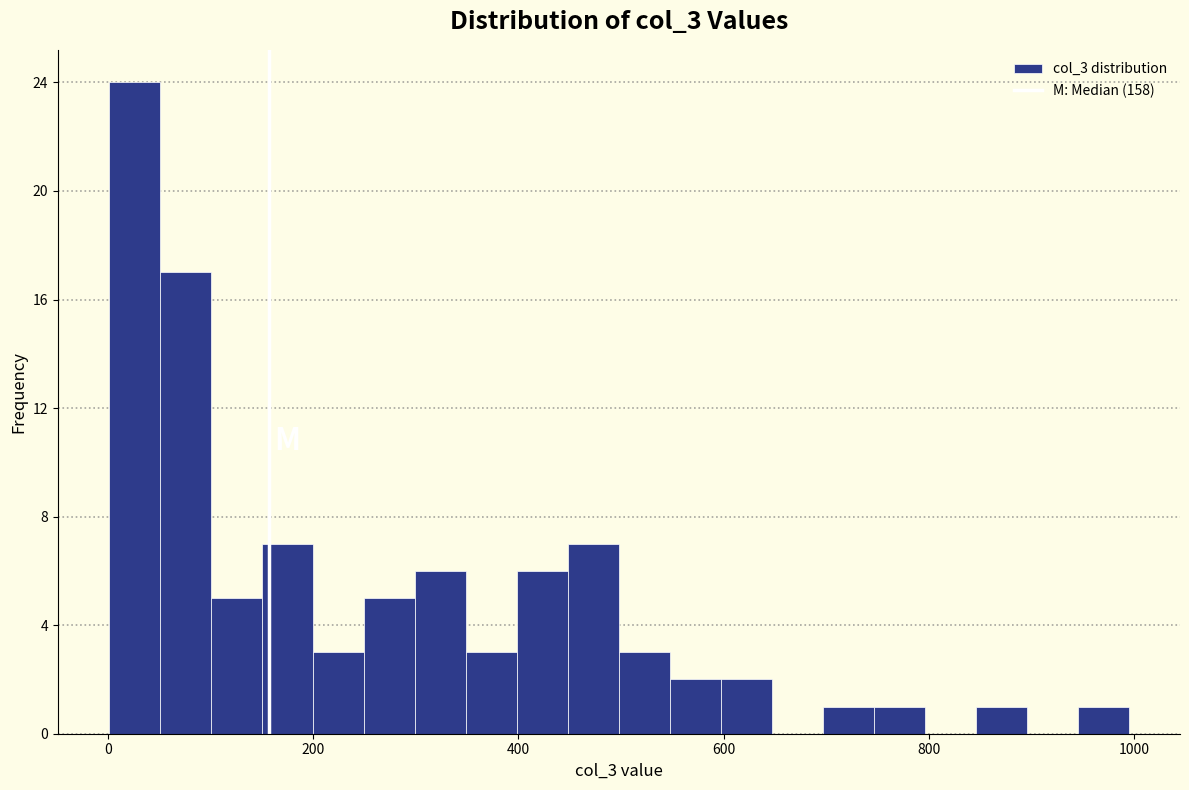

Around what value on the x-axis is the tallest bar? Give the approximate position of its centre, as read against the axis.

20